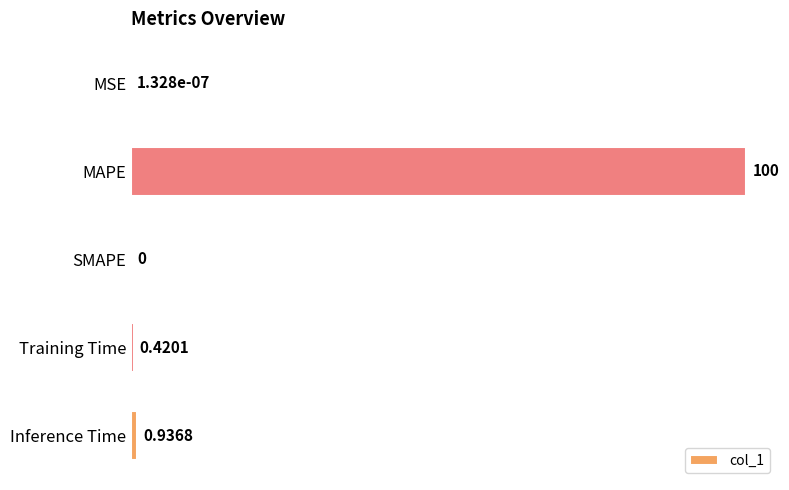

At which label is the value closest to 50?

Inference Time